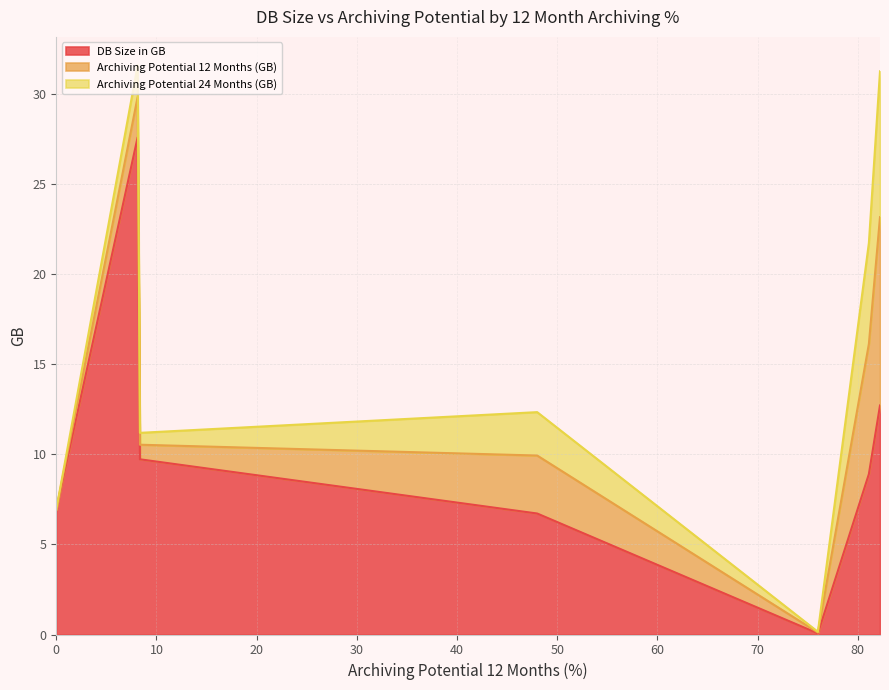

What position from the left is 48.0?

4